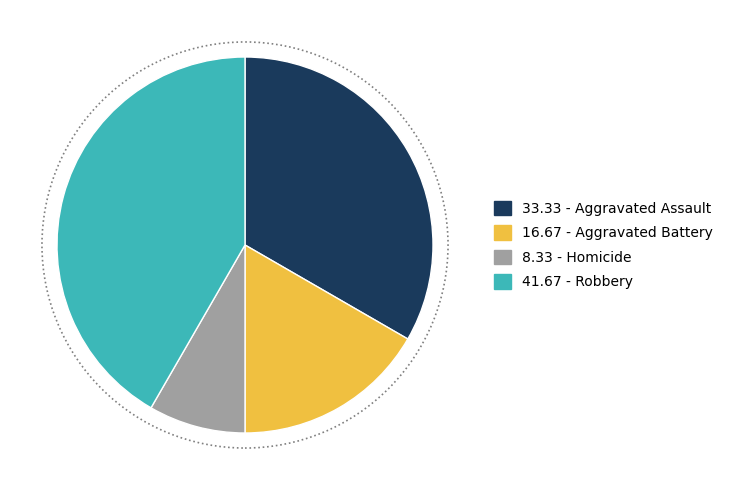

Which has a higher value, 41.67 - Robbery or 16.67 - Aggravated Battery?

41.67 - Robbery